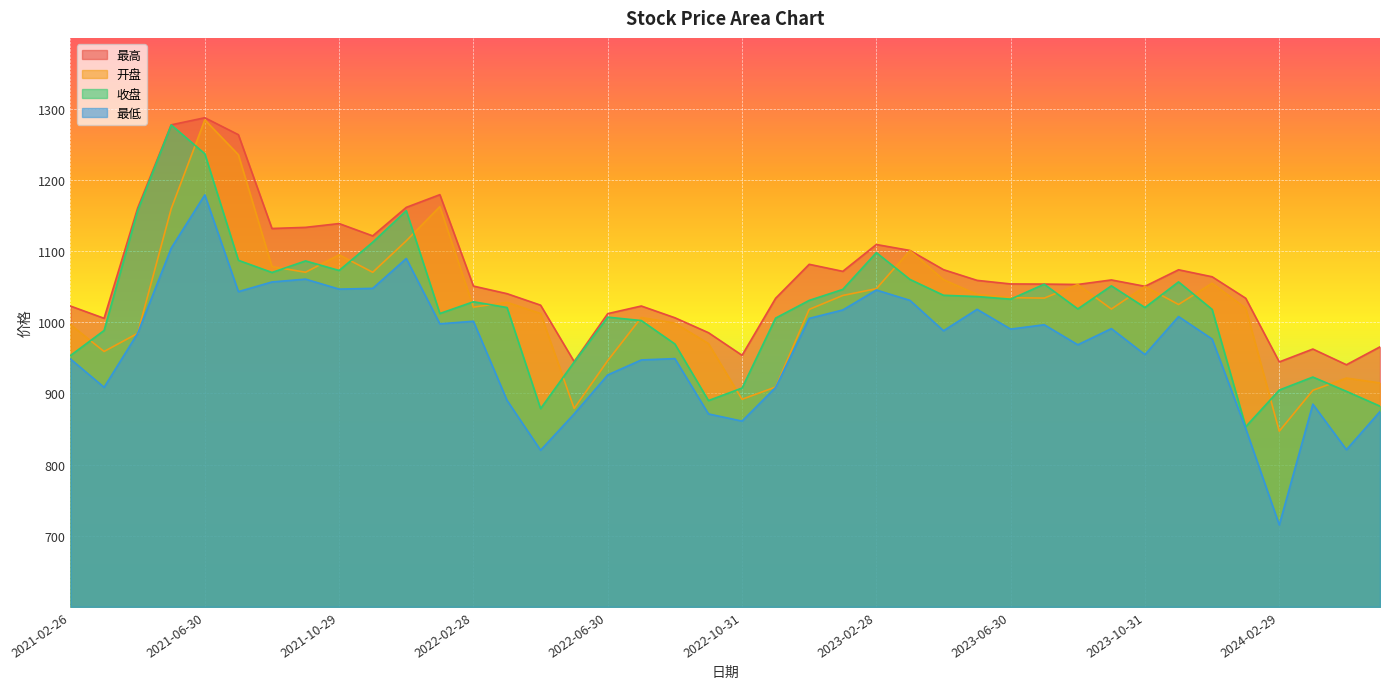

What is the label of the 26th point from the left?

2023-03-31